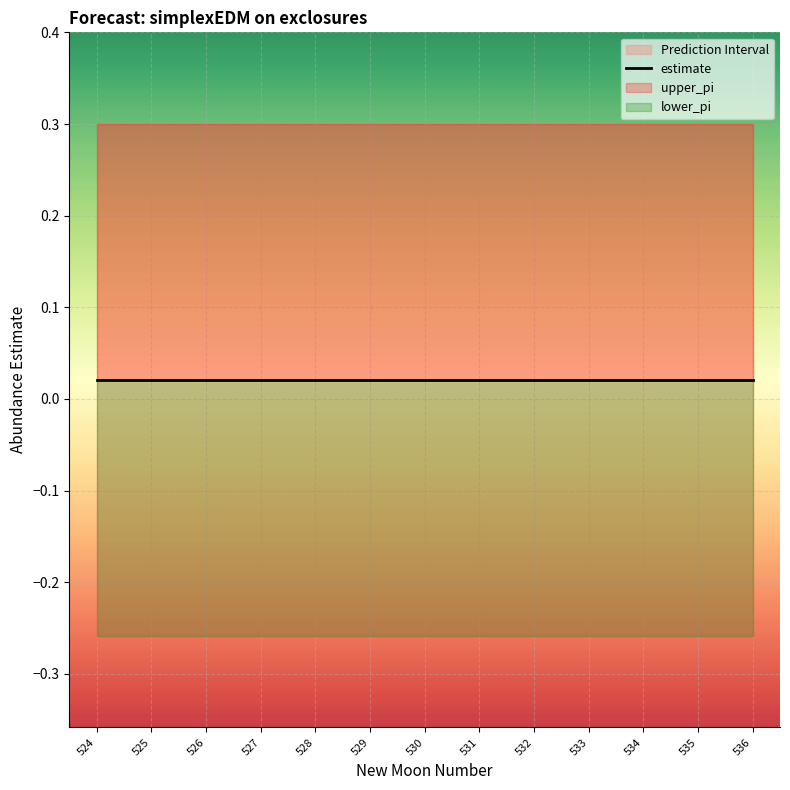

What is the approximate value of upper_pi at 534?

0.3